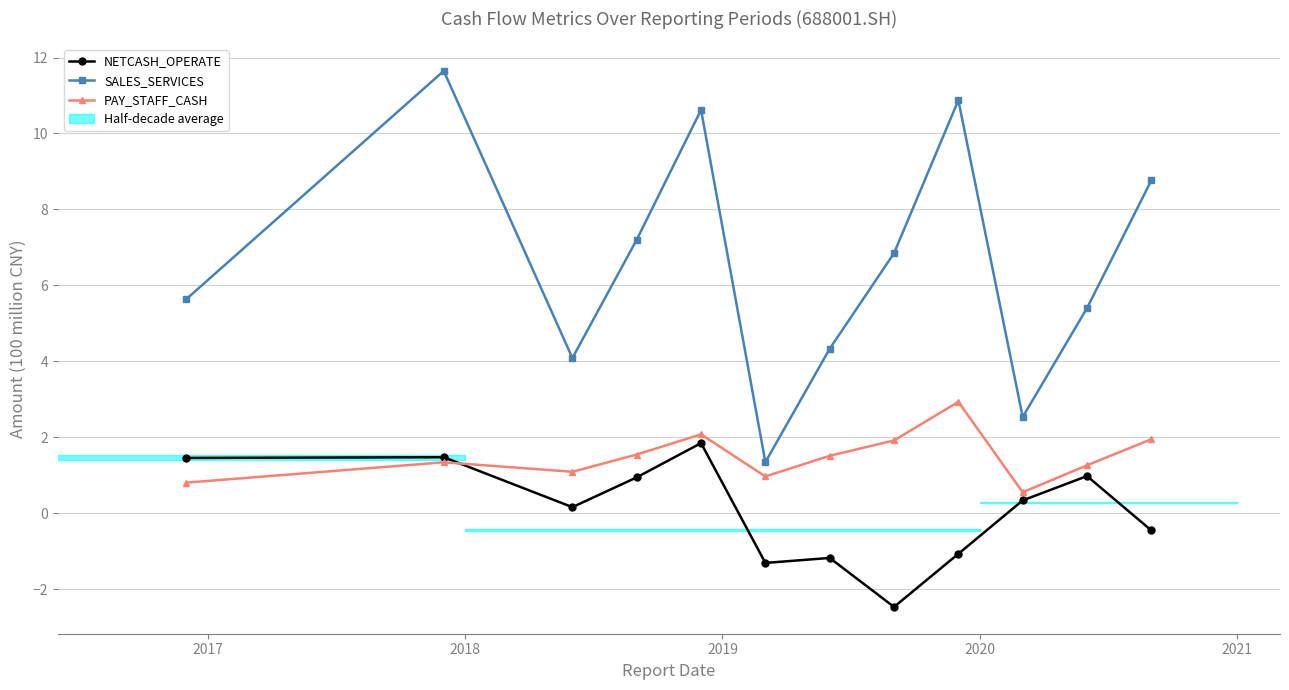

What is the value of the PAY_STAFF_CASH point at the 1st from the left?

0.8